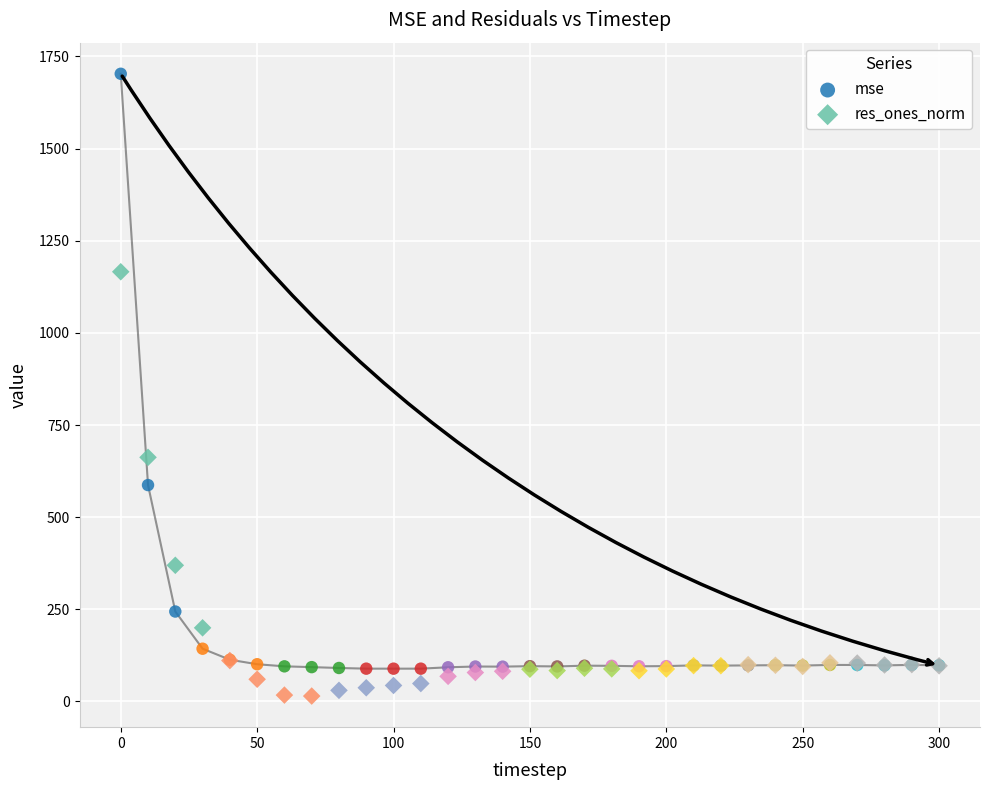

What is the X range (max minus min) for the scatter plot?

300.0